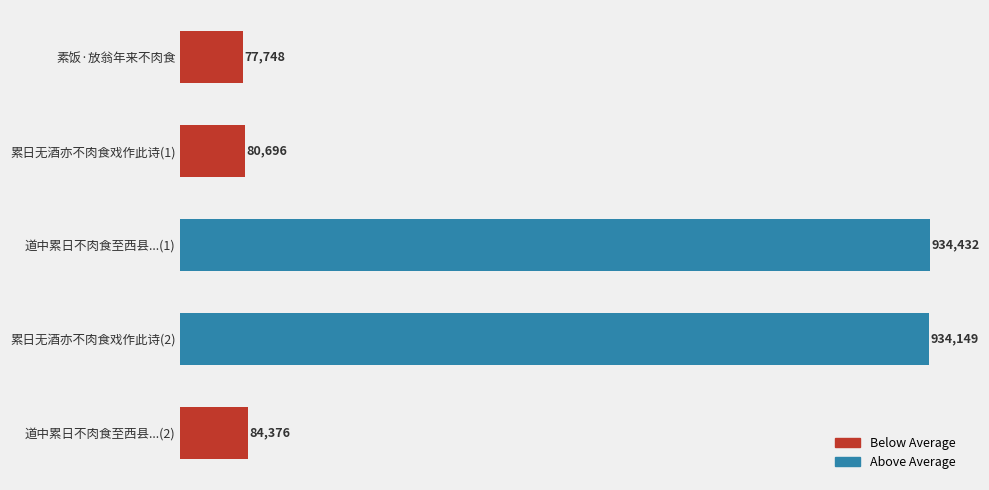

Rank the categories by value from lowest to highest.

素饭·放翁年来不肉食, 累日无酒亦不肉食戏作此诗(1), 道中累日不肉食至西县...(2), 累日无酒亦不肉食戏作此诗(2), 道中累日不肉食至西县...(1)